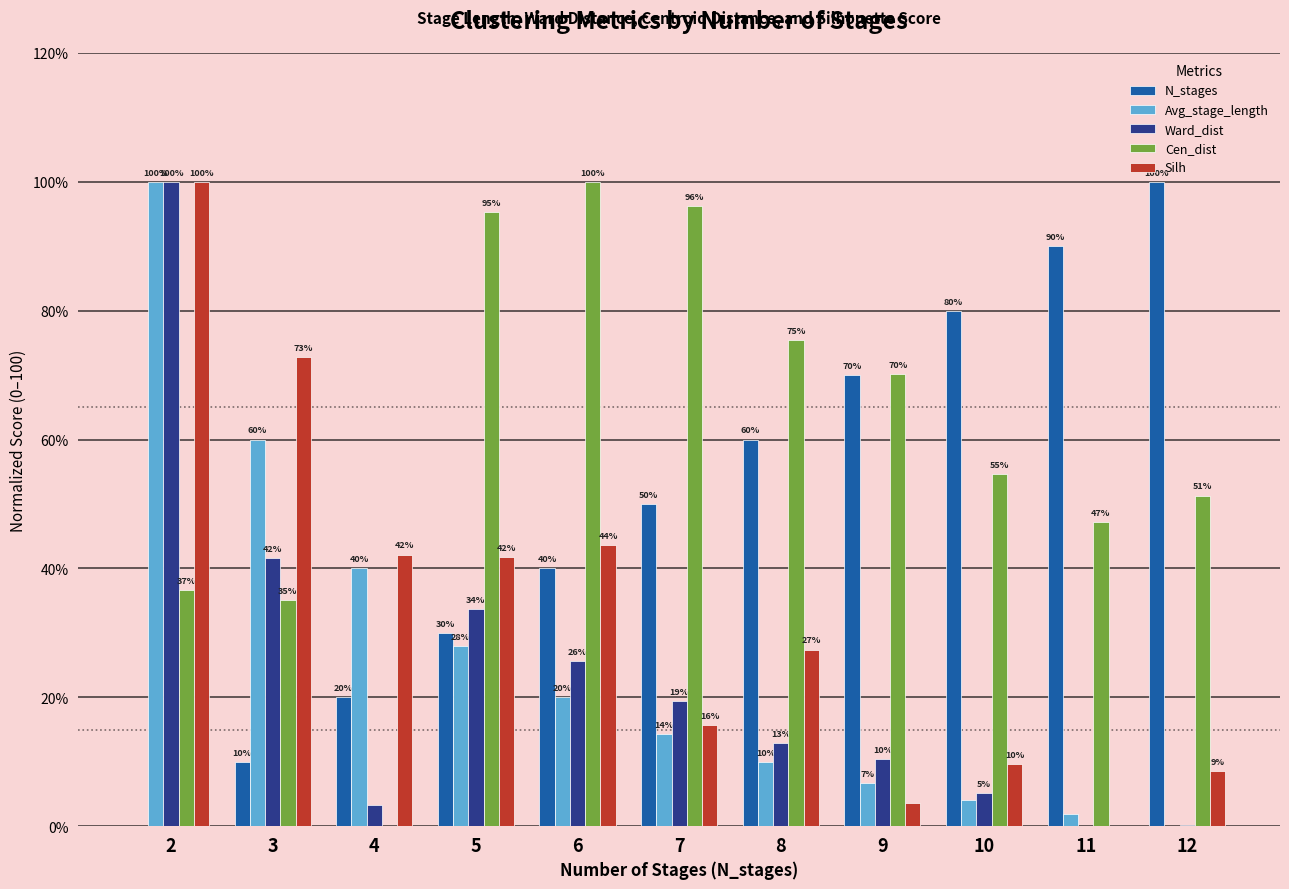

What is the maximum value shown in the chart?

100.0